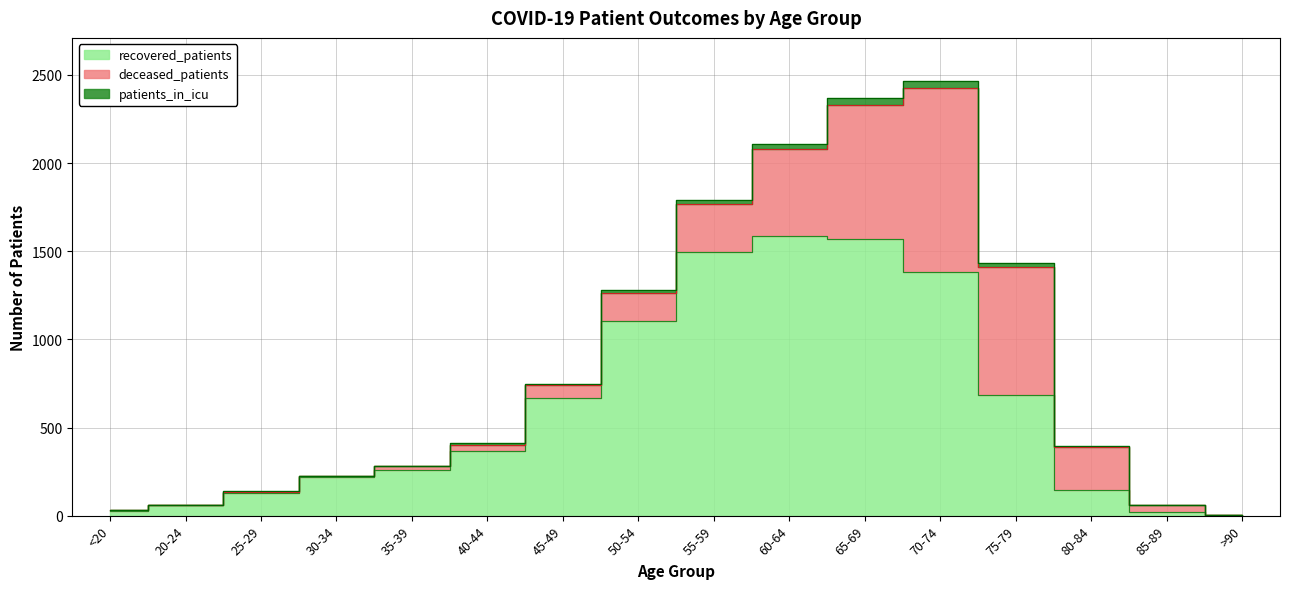

Reading left to right, what are all the values shown in this chart?

recovered_patients: <20=27	20-24=61	25-29=126	30-34=218	35-39=261	40-44=368	45-49=669	50-54=1103	55-59=1493	60-64=1589	65-69=1567	70-74=1383	75-79=687	80-84=148	85-89=19	>90=3
deceased_patients: <20=3	20-24=0	25-29=8	30-34=7	35-39=18	40-44=33	45-49=70	50-54=162	55-59=274	60-64=491	65-69=761	70-74=1042	75-79=721	80-84=243	85-89=41	>90=2
patients_in_icu: <20=0	20-24=0	25-29=4	30-34=2	35-39=5	40-44=13	45-49=9	50-54=15	55-59=22	60-64=29	65-69=43	70-74=39	75-79=27	80-84=2	85-89=1	>90=0